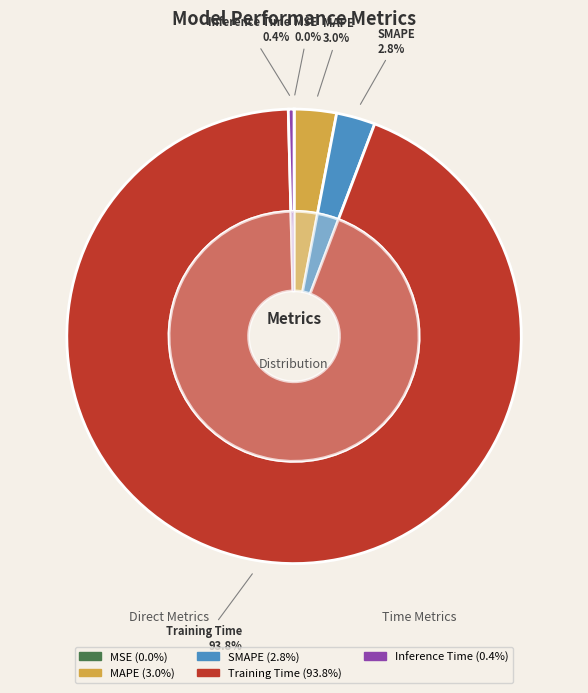

Rank the categories by value from lowest to highest.

MSE, Inference Time, SMAPE, MAPE, Training Time